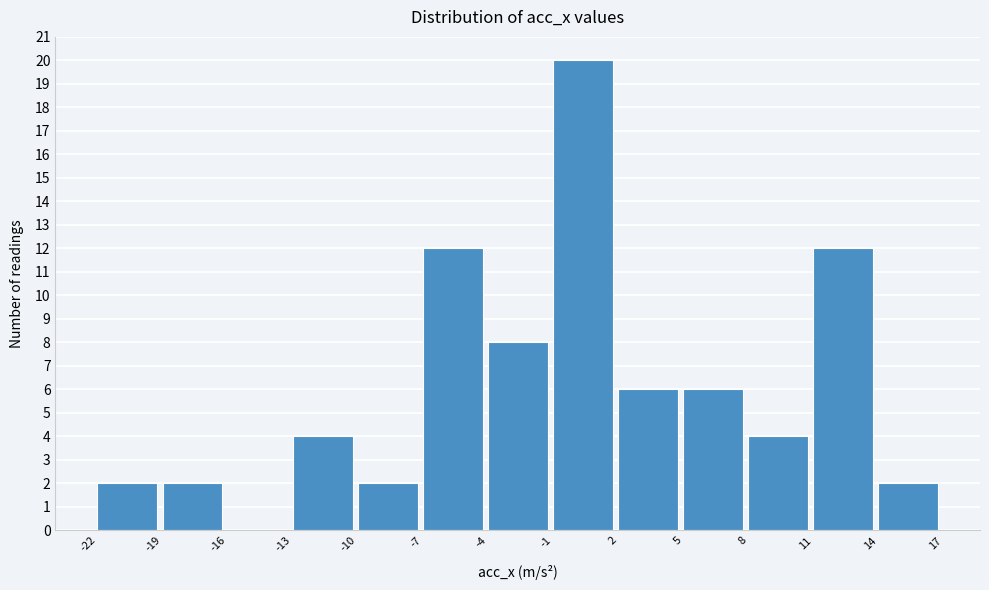

Which range on the x-axis has the tallest bar?

-1 to 2